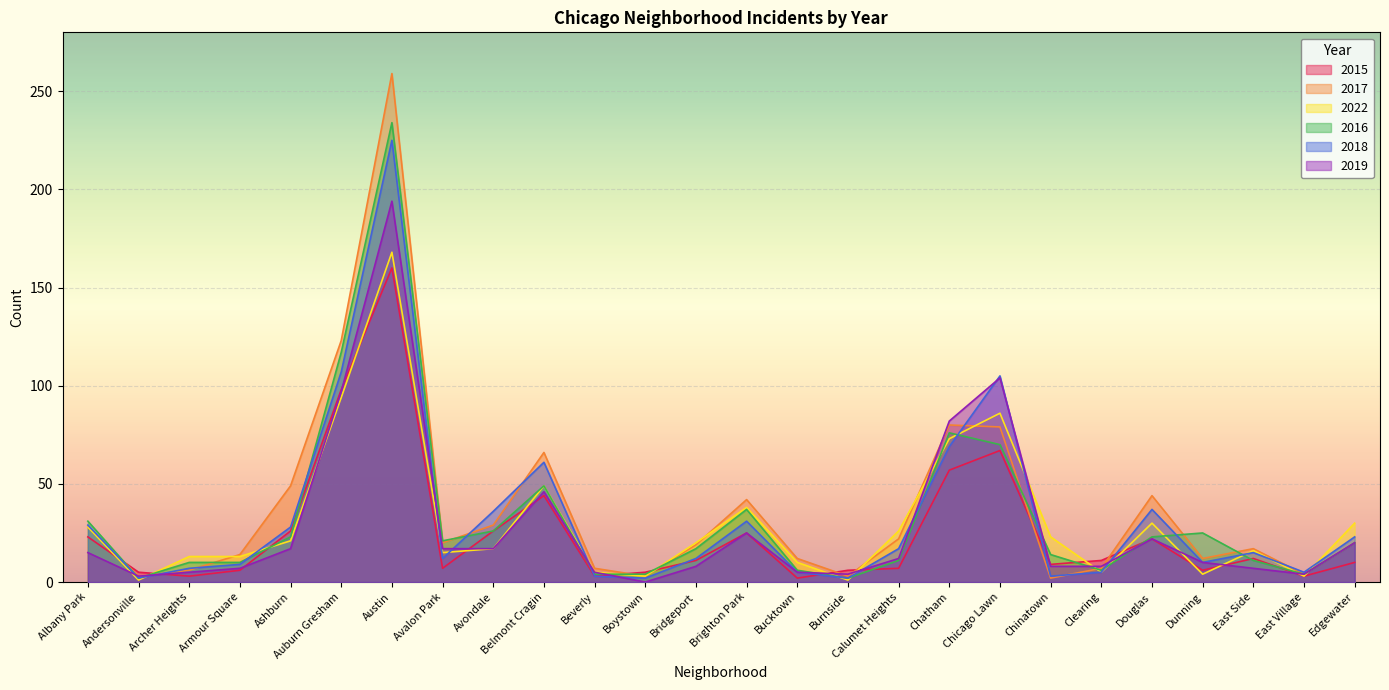

What is the label of the 15th point from the left?

Bucktown